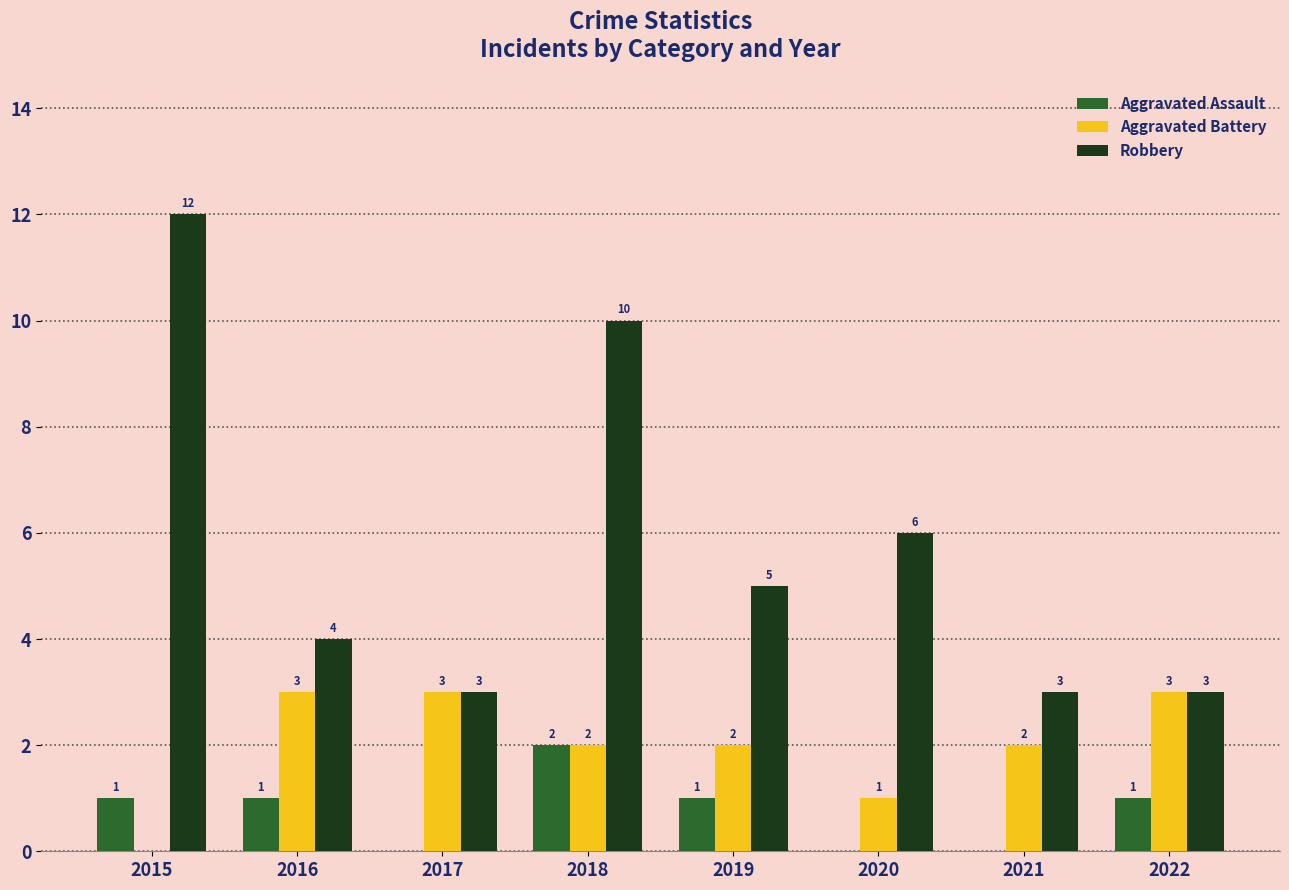

The Aggravated Battery series shows 2 at 2020. True or false?

False